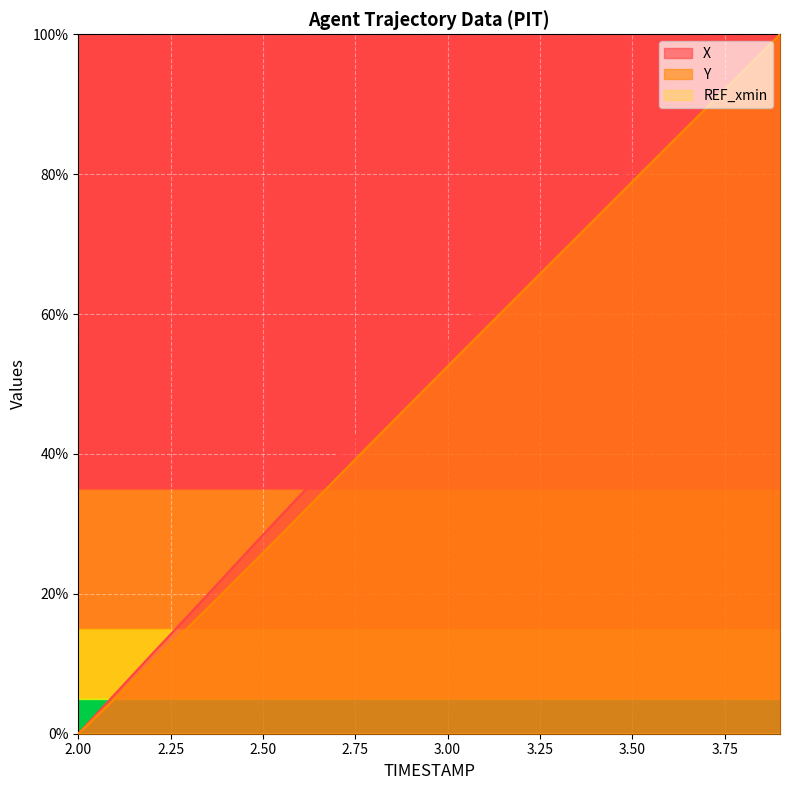

Reading right to left, what are all the values shown in this chart?

X: 3.9=100.0	3.8=95.5	3.7=90.9	3.6=86.2	3.5=81.4	3.4=76.5	3.3=71.5	3.2=66.5	3.1=61.3	3.0=56.0	2.9=50.6	2.8=45.2	2.7=39.7	2.6=34.1	2.5=28.4	2.4=22.7	2.3=17.0	2.2=11.4	2.1=5.7	2.0=0.0
Y: 3.9=100.0	3.8=94.7	3.7=89.4	3.6=84.2	3.5=78.9	3.4=73.6	3.3=68.4	3.2=63.1	3.1=57.8	3.0=52.5	2.9=47.2	2.8=41.9	2.7=36.5	2.6=31.2	2.5=25.8	2.4=20.6	2.3=15.3	2.2=10.2	2.1=5.1	2.0=0.0